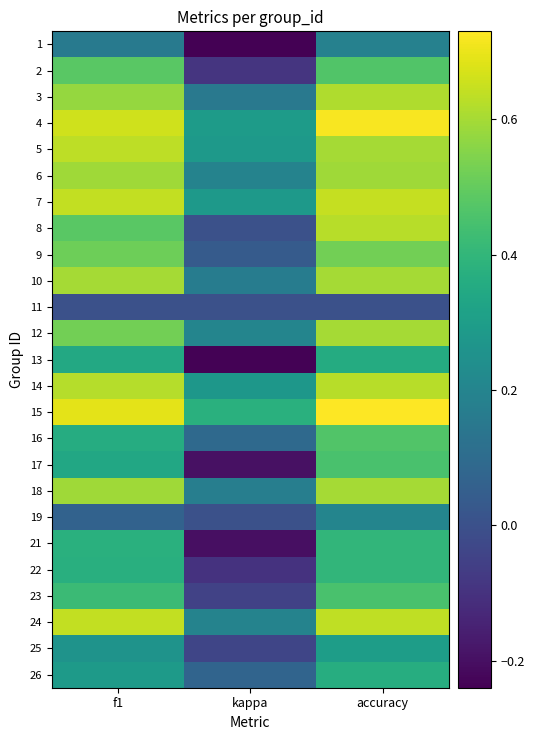

At which category is the sum across all series the highest?

accuracy